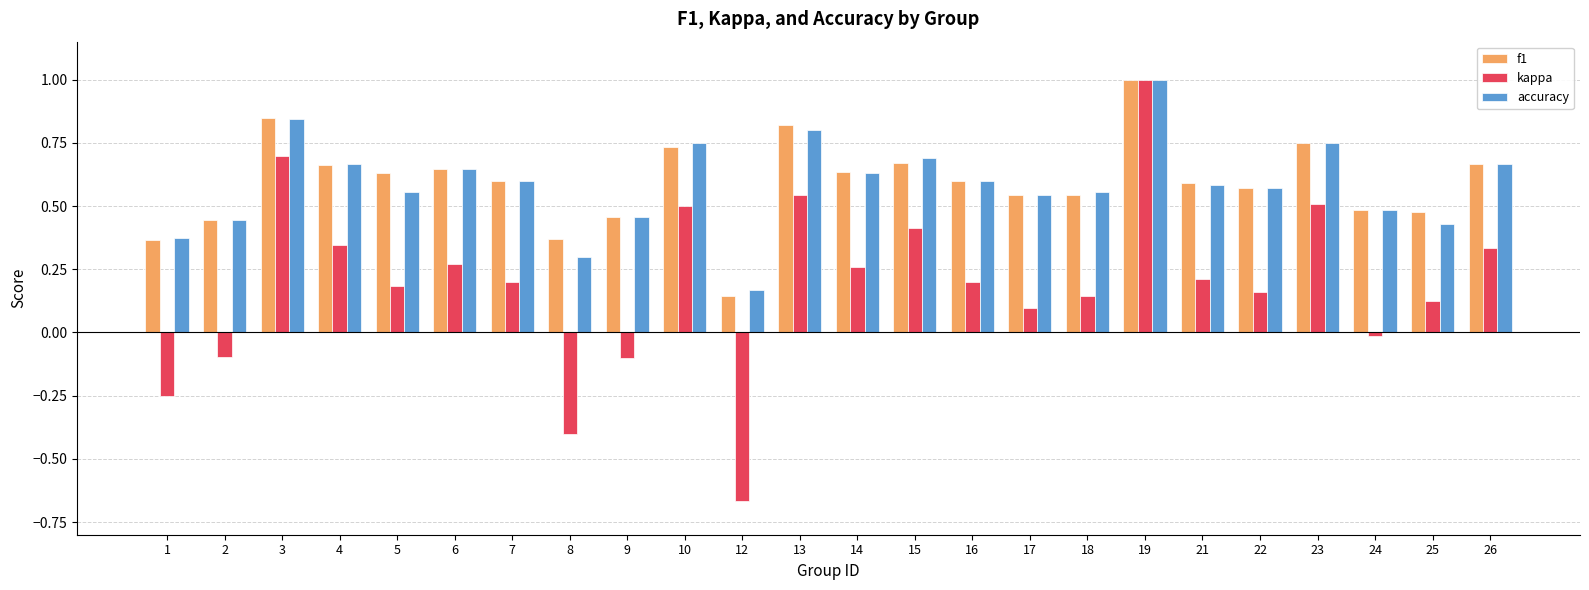

At which category does the chart reach its peak across all series?

19